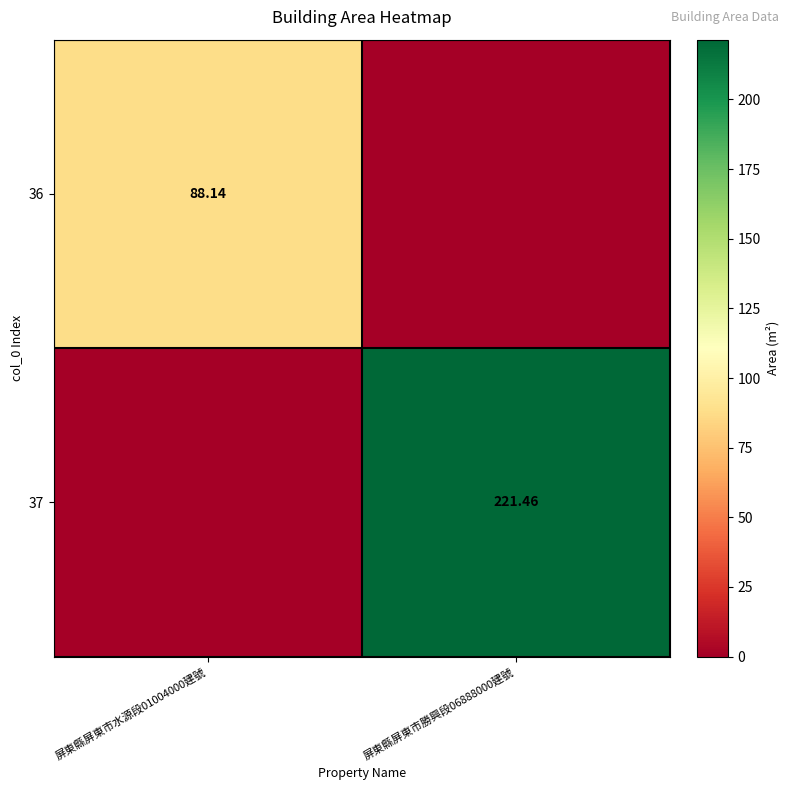

What is the spread (max minus min) of values at 屏東縣屏東市水源段01004000建號?

88.1